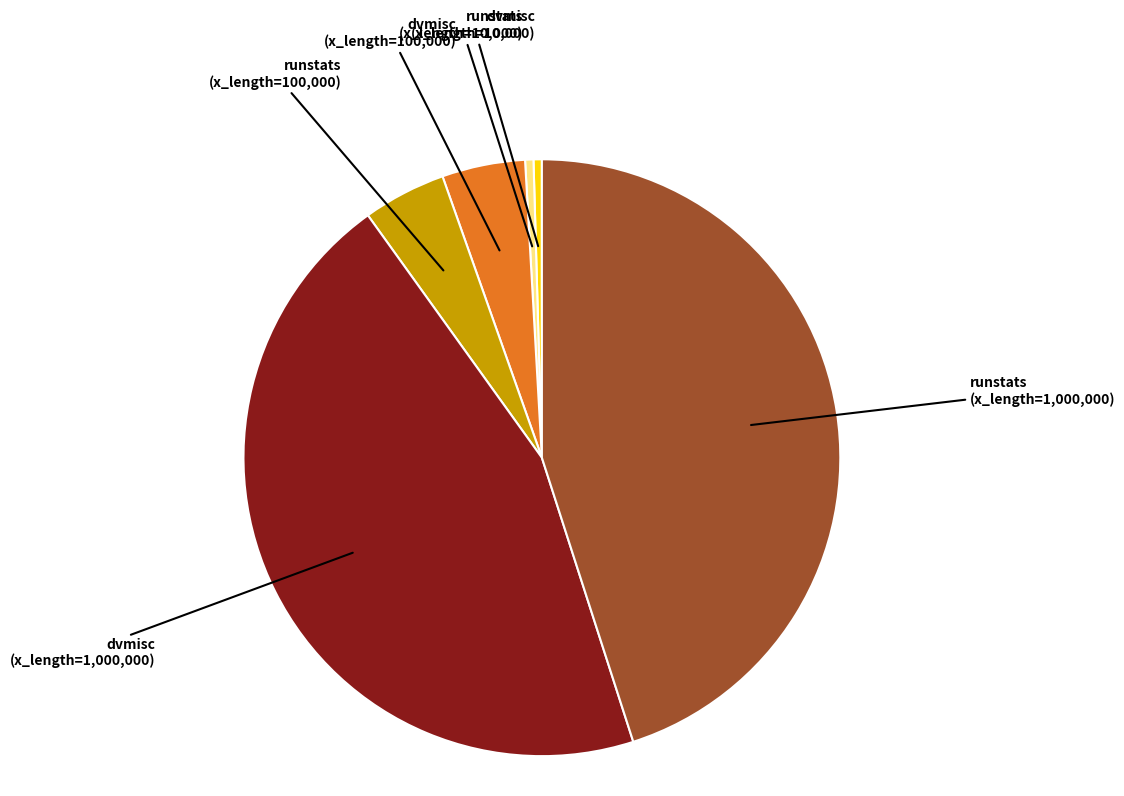

Is there a majority slice in this chart?

No